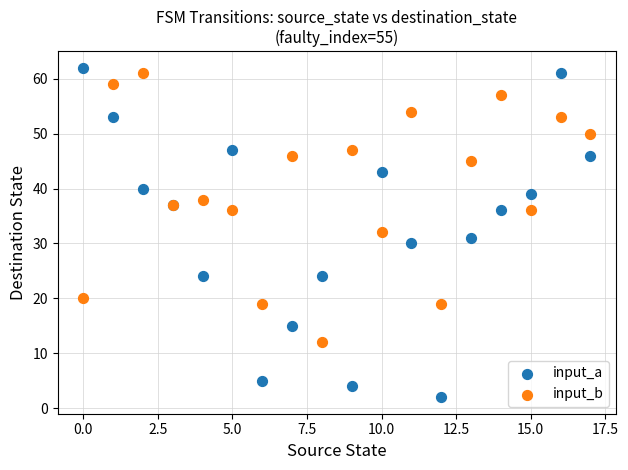

Which series contains the highest Y value?

input_a